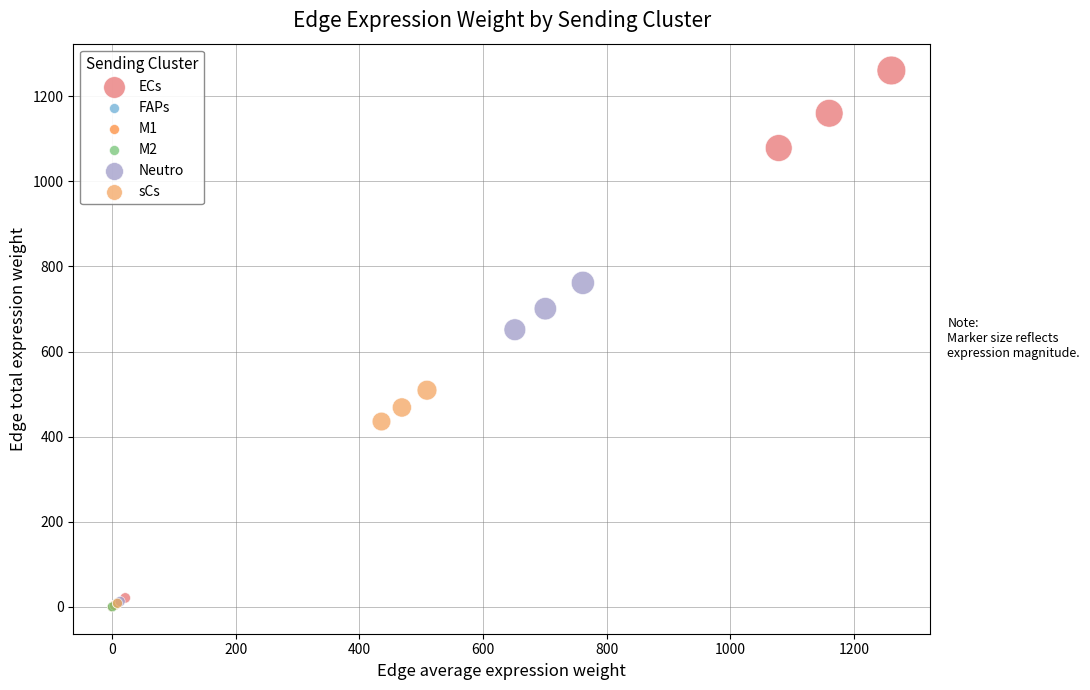

Which series has the widest spread of Y values?

ECs